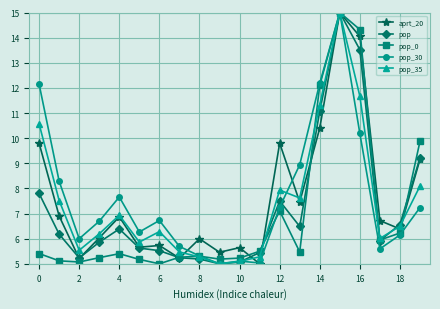

True or false: pop has more than 2 points higher than both neighbors.

True